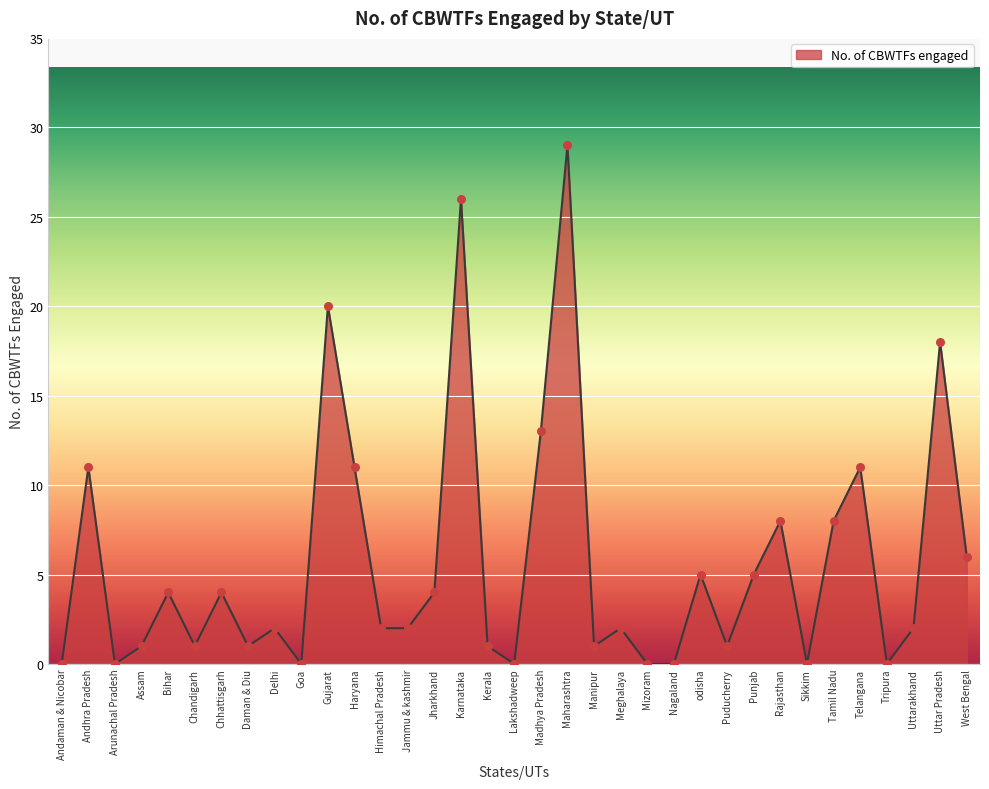

What is the change in value from Delhi to Puducherry?

-1